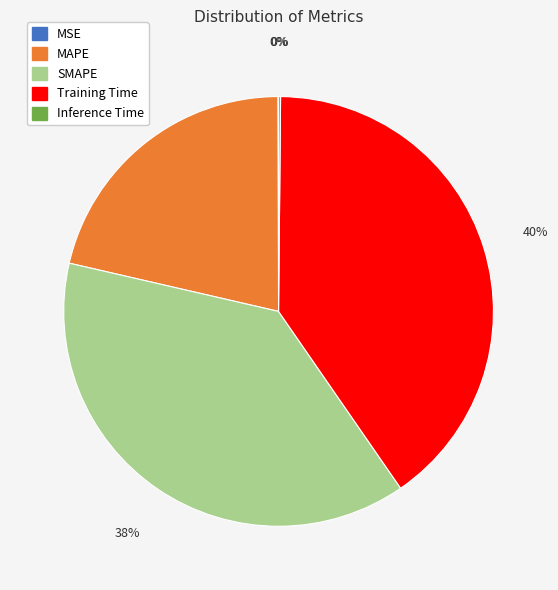

To the nearest percent, what is the difference between the largest and smallest slice percentages?

40%